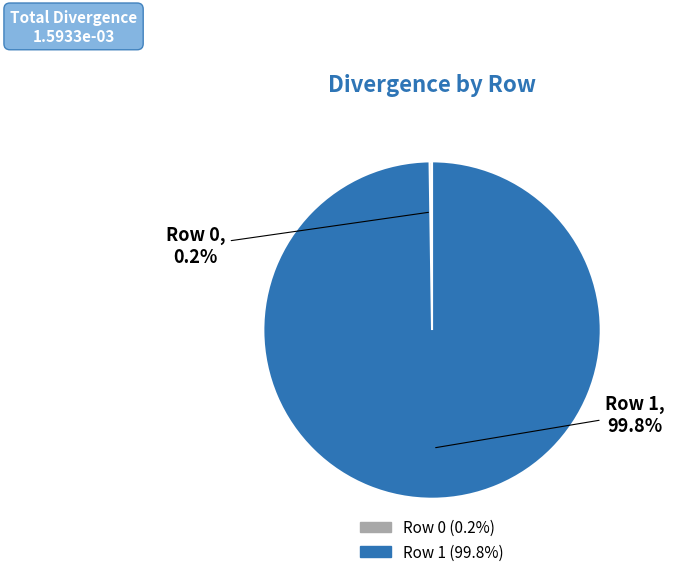

Is there a majority slice in this chart?

Yes